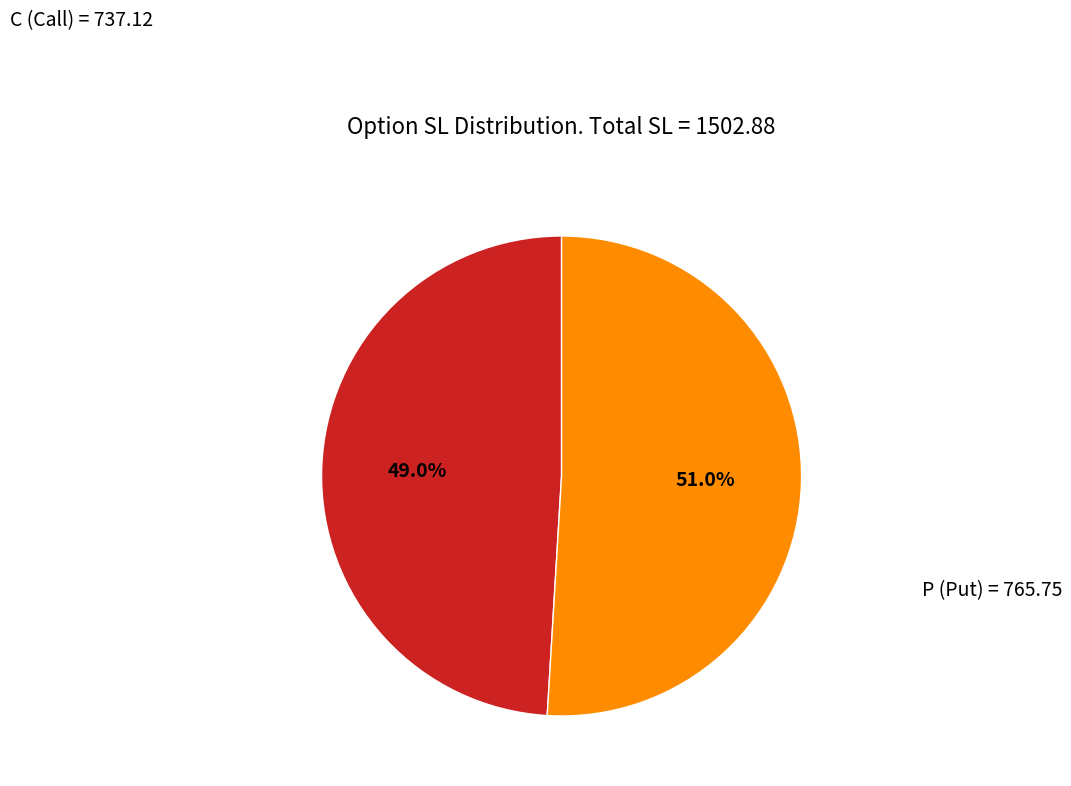

Is there any slice that represents more than half of the pie?

Yes